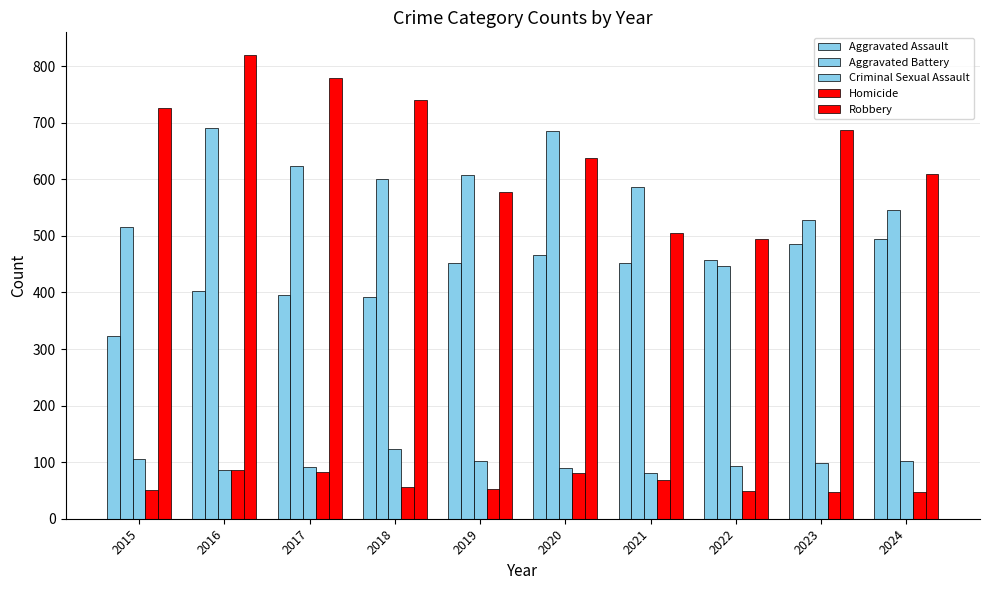

What is the sum of the Aggravated Assault values at 2017 and 2020?

862